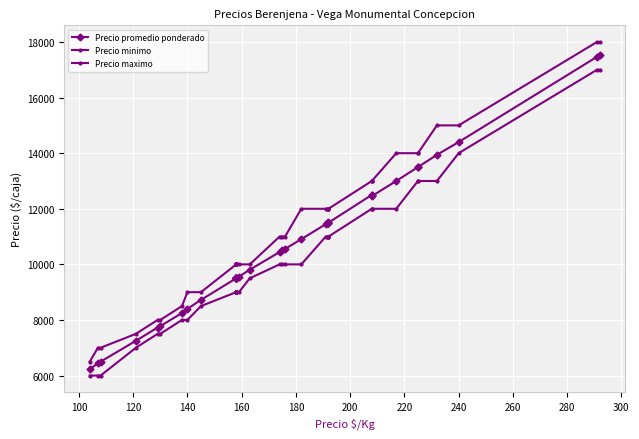

Rank the series by their maximum value, from highest to lowest.

Precio maximo, Precio promedio ponderado, Precio minimo